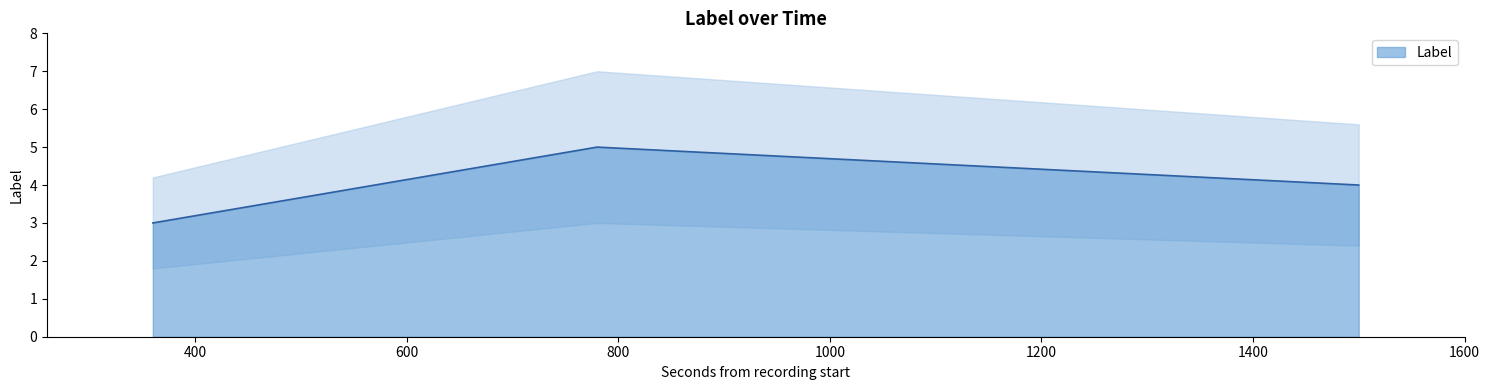

Reading left to right, transcribe all the data shown in this chart.

360=3	780=5	1500=4